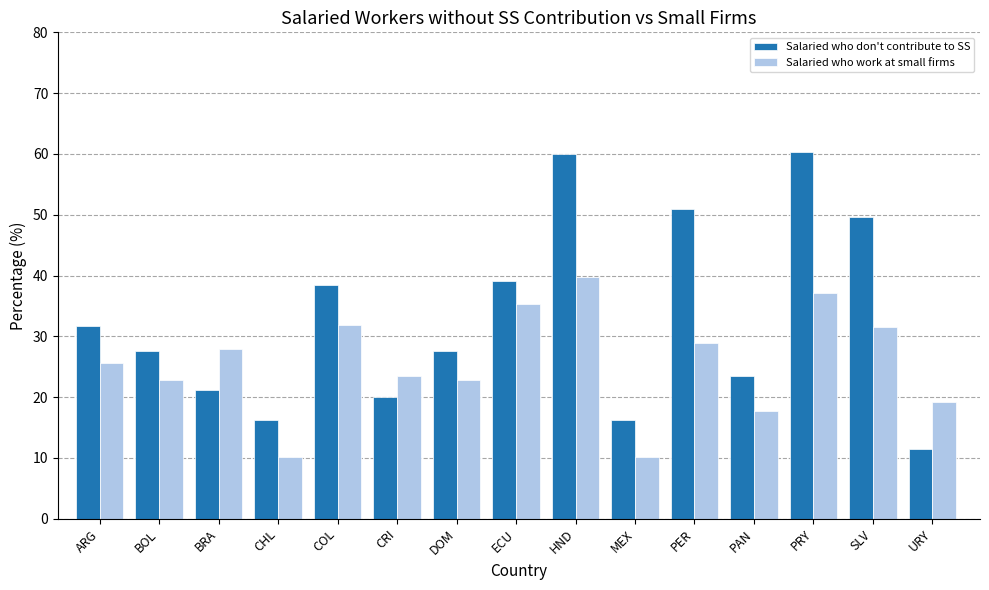

List the series in order of their overall mean, lowest first.

Salaried who work at small firms, Salaried who don't contribute to SS